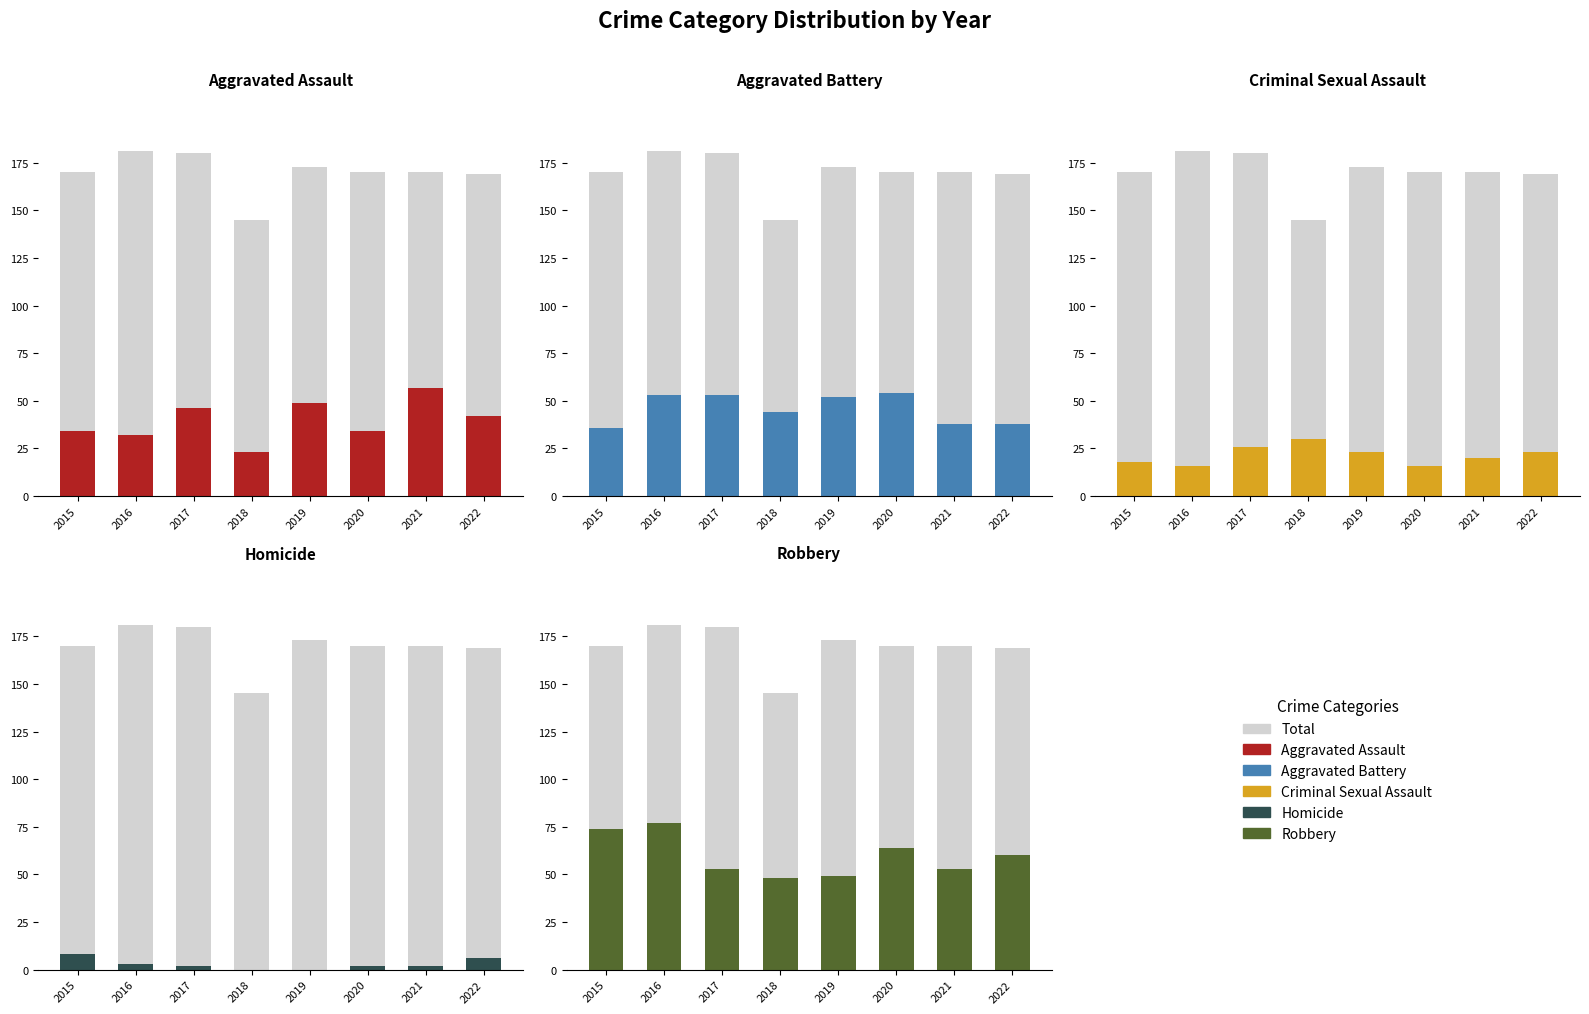

Reading left to right, list all the values displayed in this chart.

Total: 2015=170	2016=181	2017=180	2018=145	2019=173	2020=170	2021=170	2022=169
Aggravated Assault: 2015=34	2016=32	2017=46	2018=23	2019=49	2020=34	2021=57	2022=42
Aggravated Battery: 2015=36	2016=53	2017=53	2018=44	2019=52	2020=54	2021=38	2022=38
Criminal Sexual Assault: 2015=18	2016=16	2017=26	2018=30	2019=23	2020=16	2021=20	2022=23
Homicide: 2015=8	2016=3	2017=2	2018=0	2019=0	2020=2	2021=2	2022=6
Robbery: 2015=74	2016=77	2017=53	2018=48	2019=49	2020=64	2021=53	2022=60